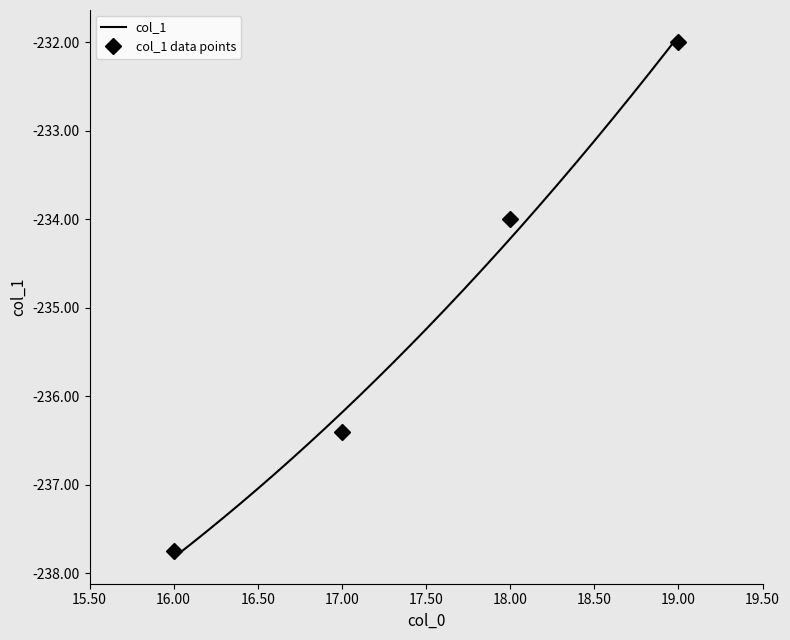

Does the chart have visible grid lines?

No